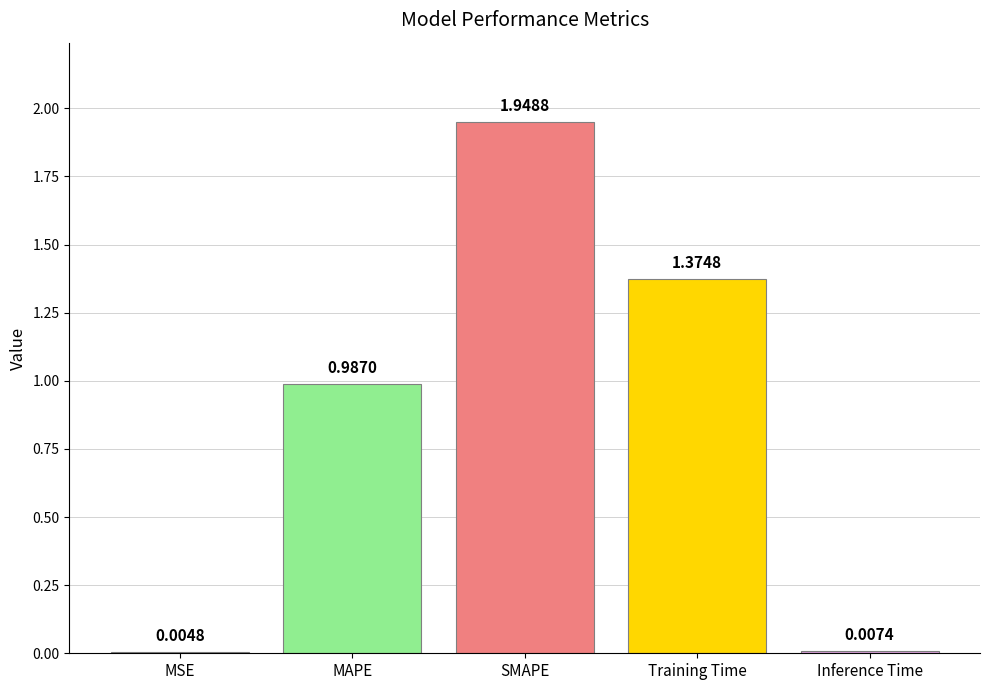

Where is the data nearest to the value 0?

MSE